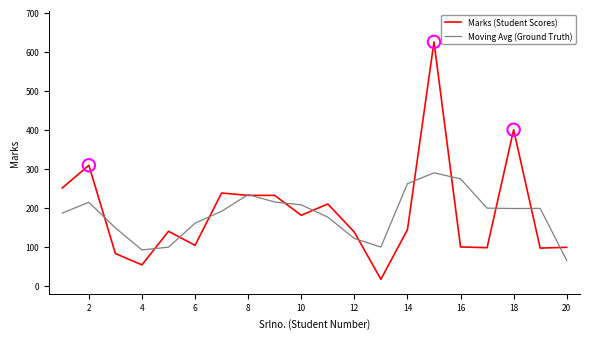

Which series has the widest spread of values?

Marks (Student Scores)